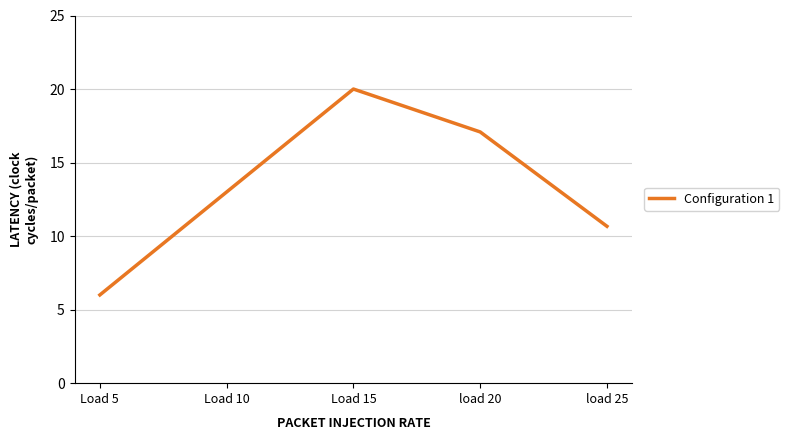

How many values are below 13?

2